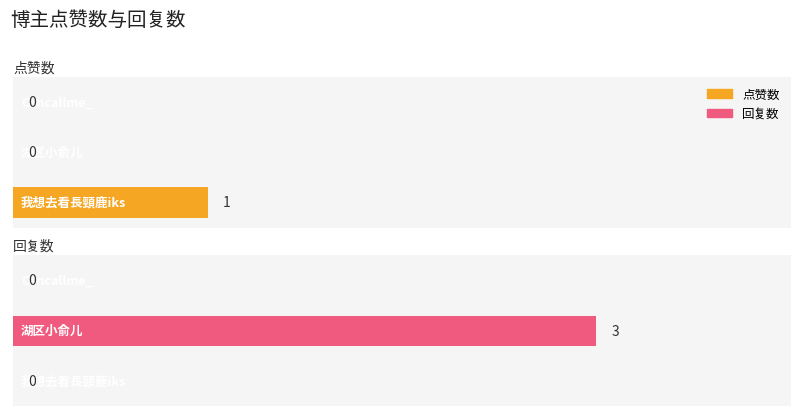

What is the value of the 点赞数 bar at the 1st from the left?

1